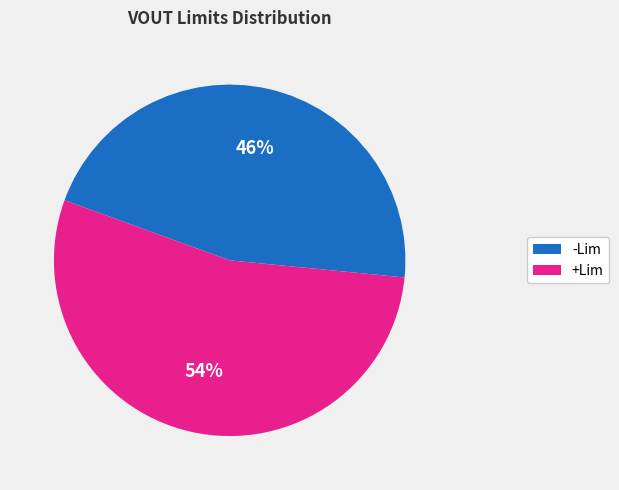

Which category has the biggest portion of the pie?

+Lim